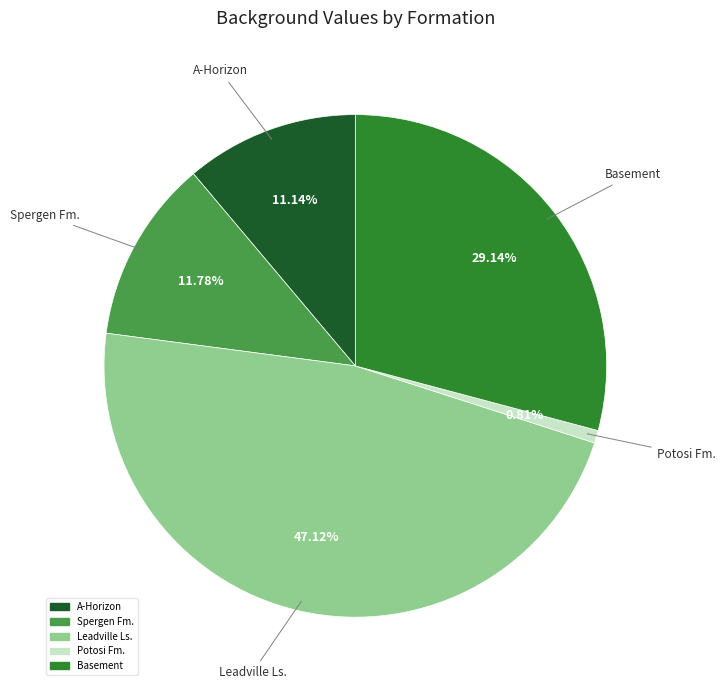

To the nearest percent, what portion does Basement represent?

29%